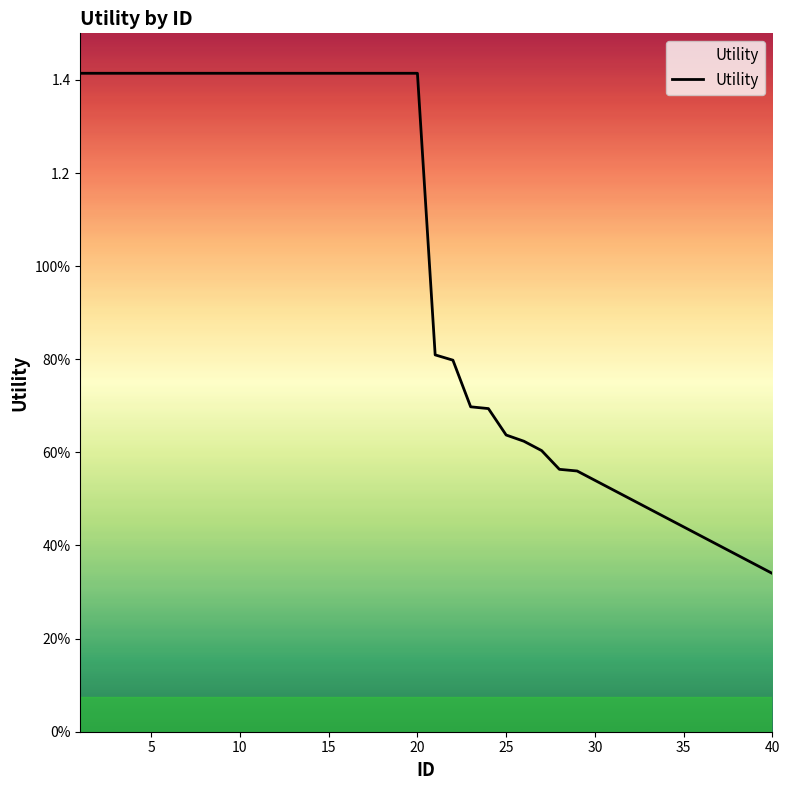

Does the chart display data point markers on the line(s)?

No